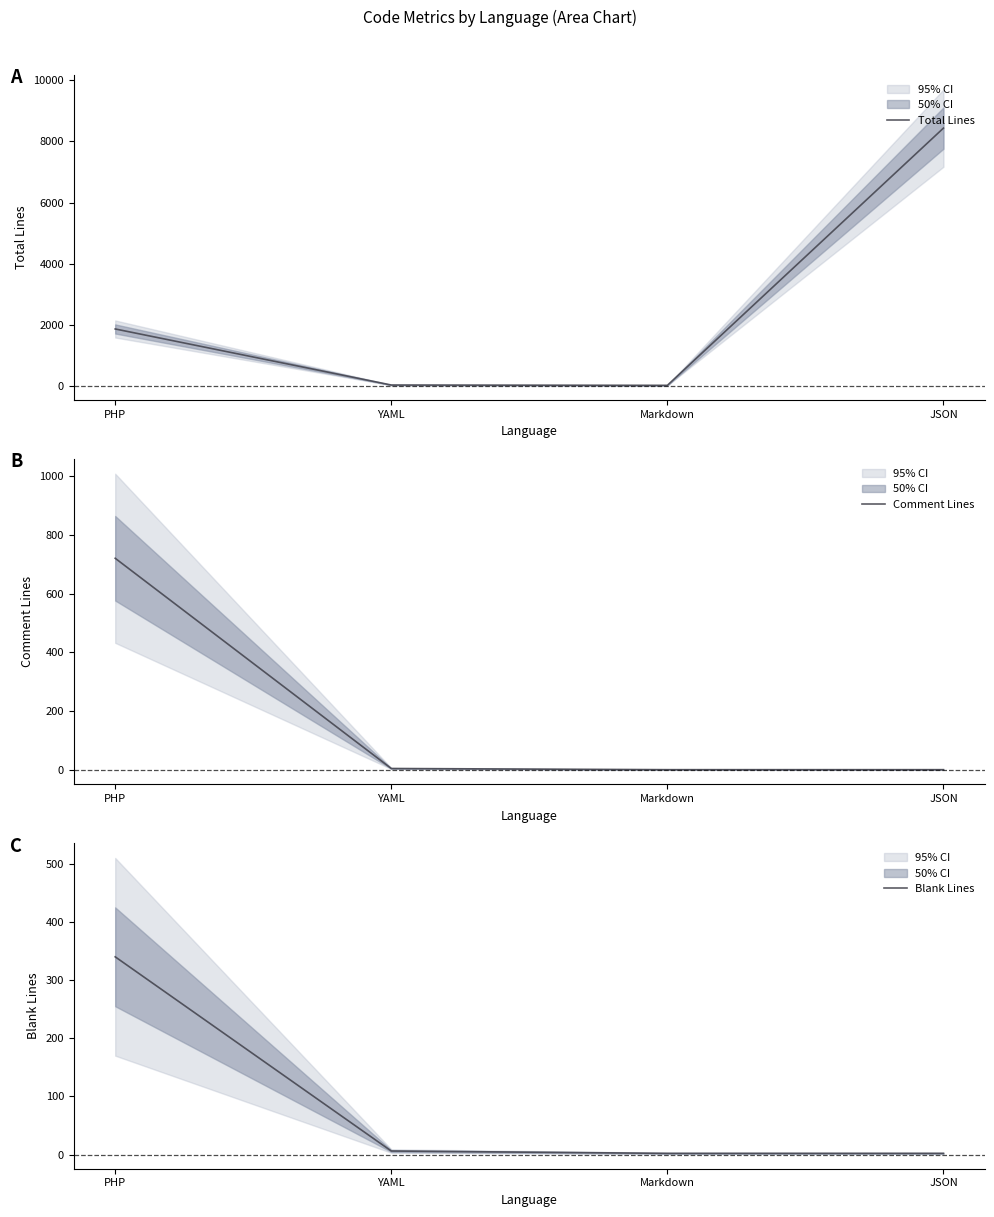

What are all the series names shown in the legend?

Total Lines, Comment Lines, Blank Lines